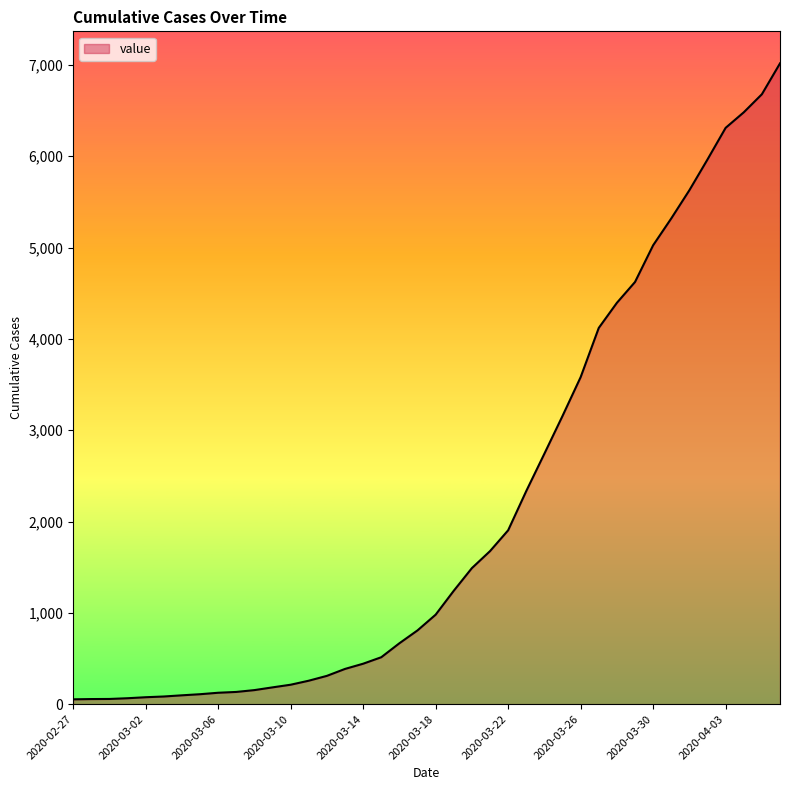

What is the maximum value shown in the chart?

7017